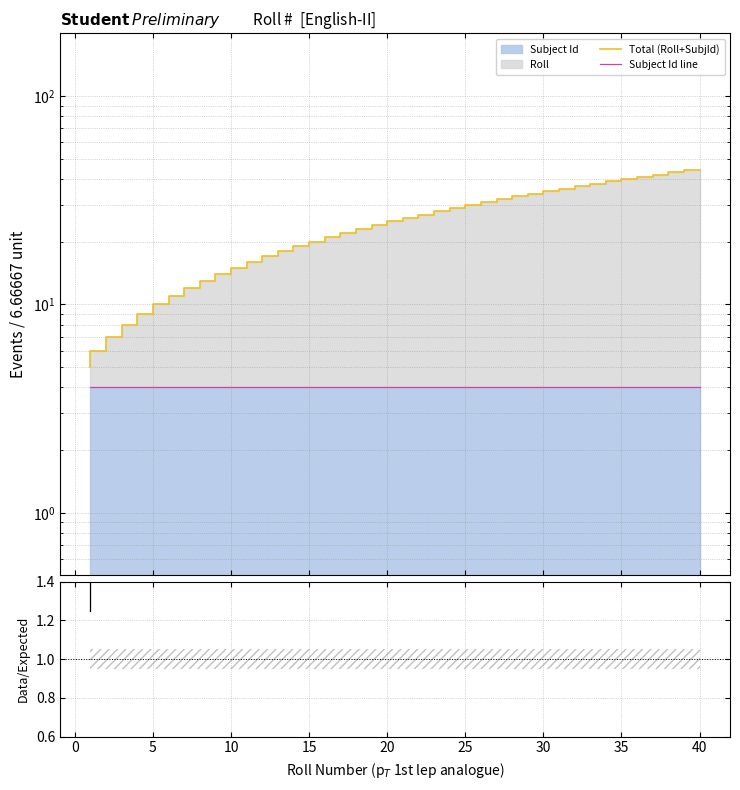

What is the difference between the maximum and second lowest values in the Ratio series?

9.5